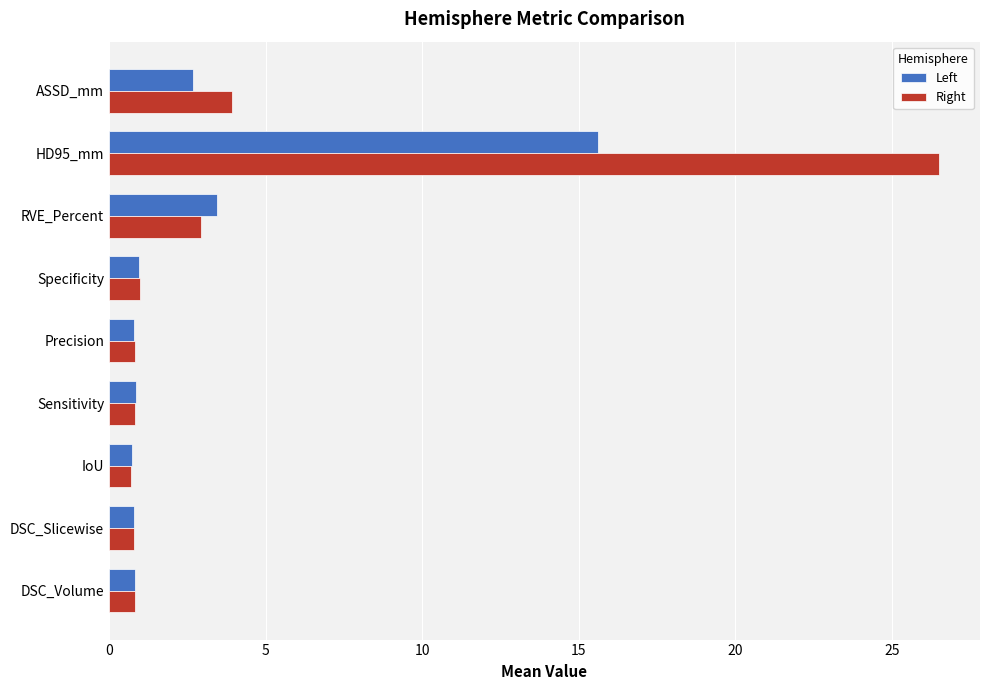

Read the Left value at DSC_Volume.

0.8